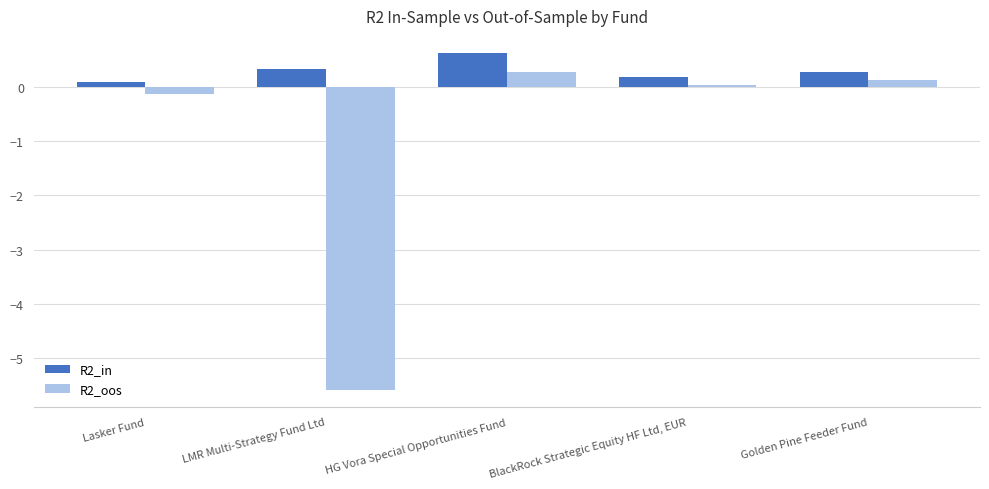

What is the label of the 3rd bar from the right?

HG Vora Special Opportunities Fund